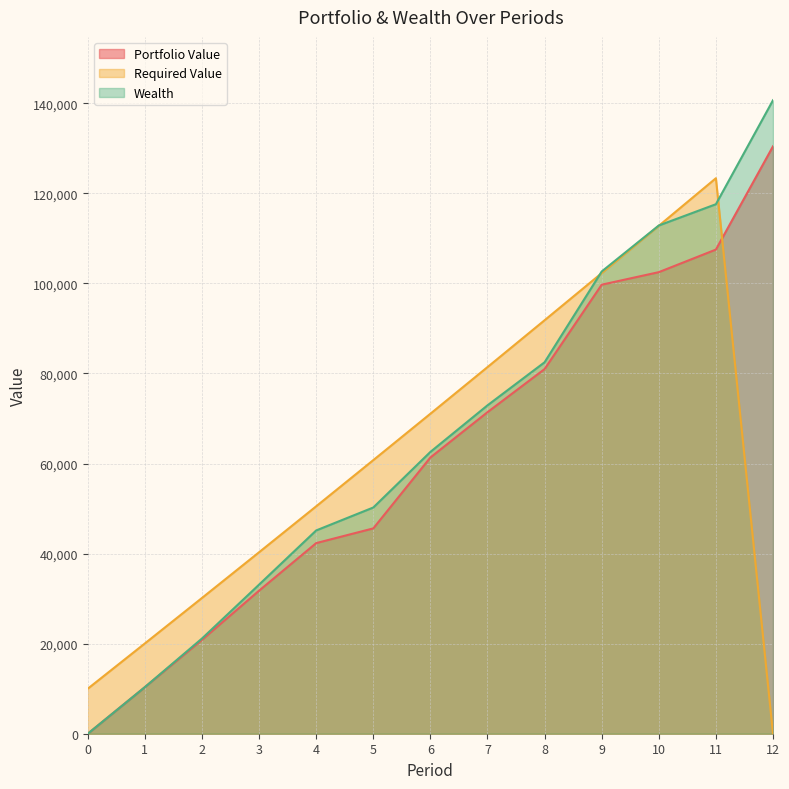

Where does the Portfolio Value series first go above 61339?

6